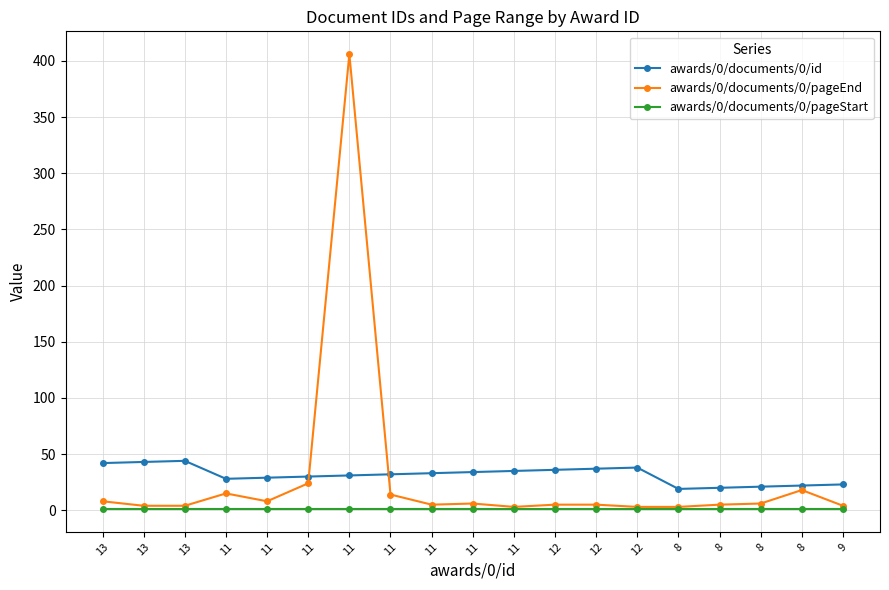

What are all the series names shown in the legend?

awards/0/documents/0/id, awards/0/documents/0/pageEnd, awards/0/documents/0/pageStart